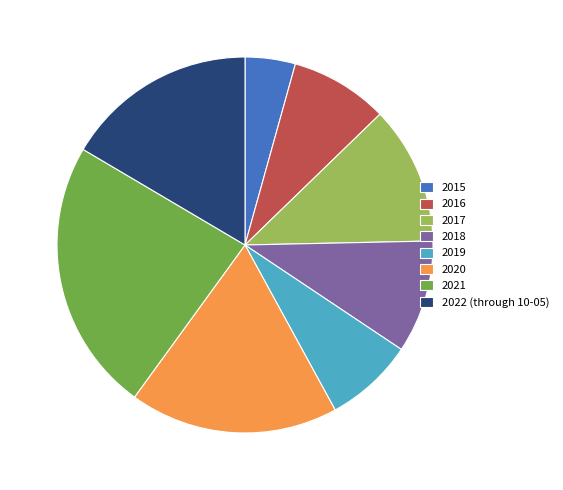

Does 2015 account for over 50% of the chart?

No